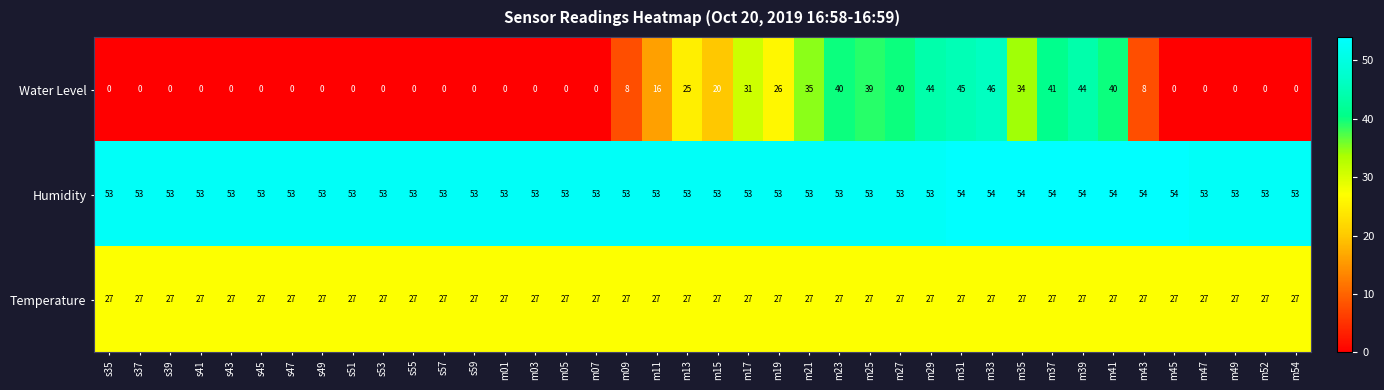

What is the highest value of the Humidity series?

54